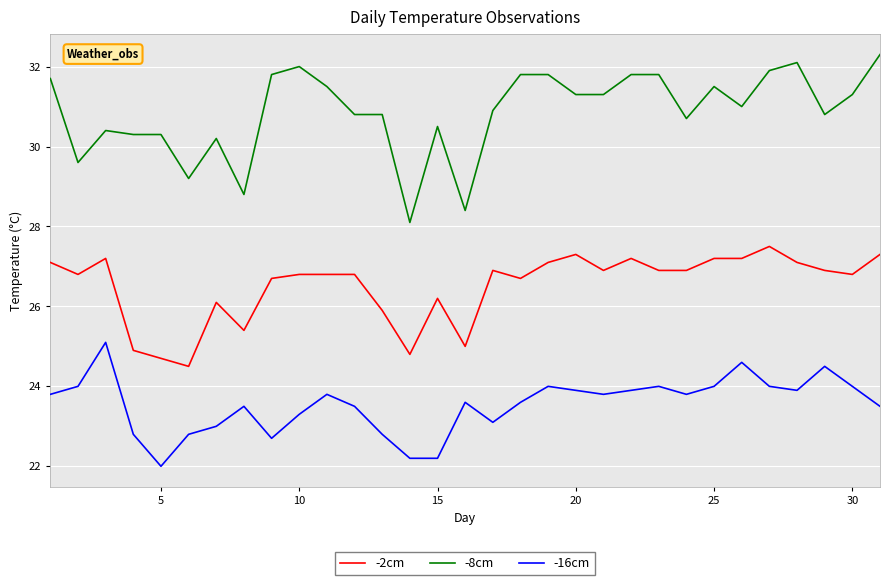

Rank the series by their average value, from highest to lowest.

-8cm, -2cm, -16cm